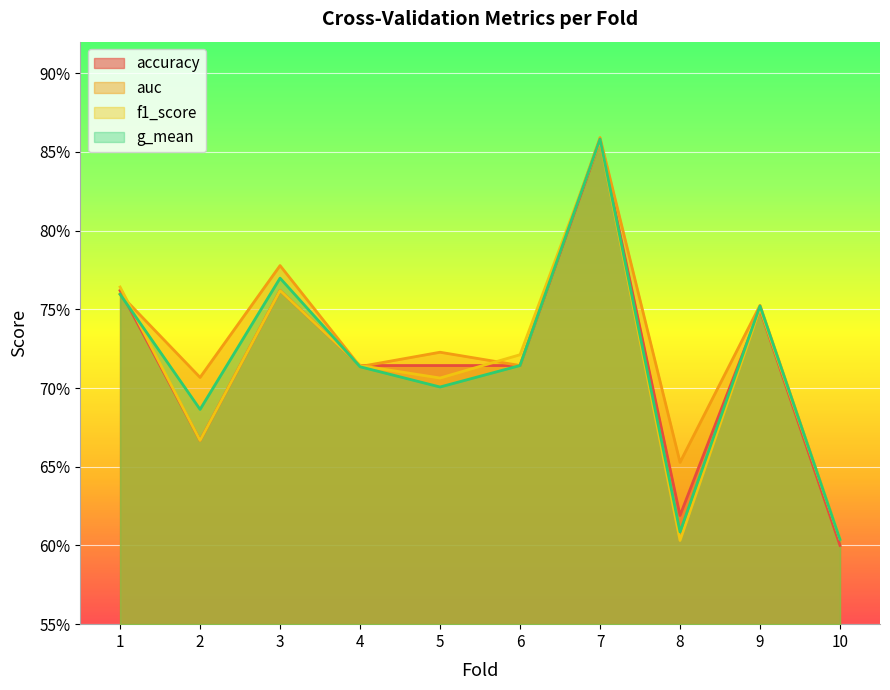

The accuracy series shows 0.2 at 10. True or false?

False